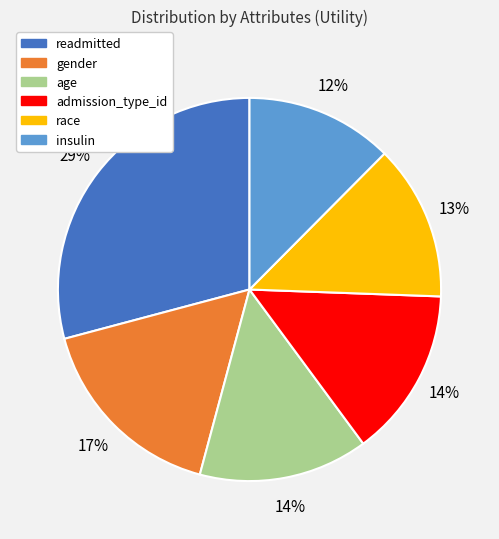

To the nearest percent, what is the difference between the largest and smallest slice percentages?

17%